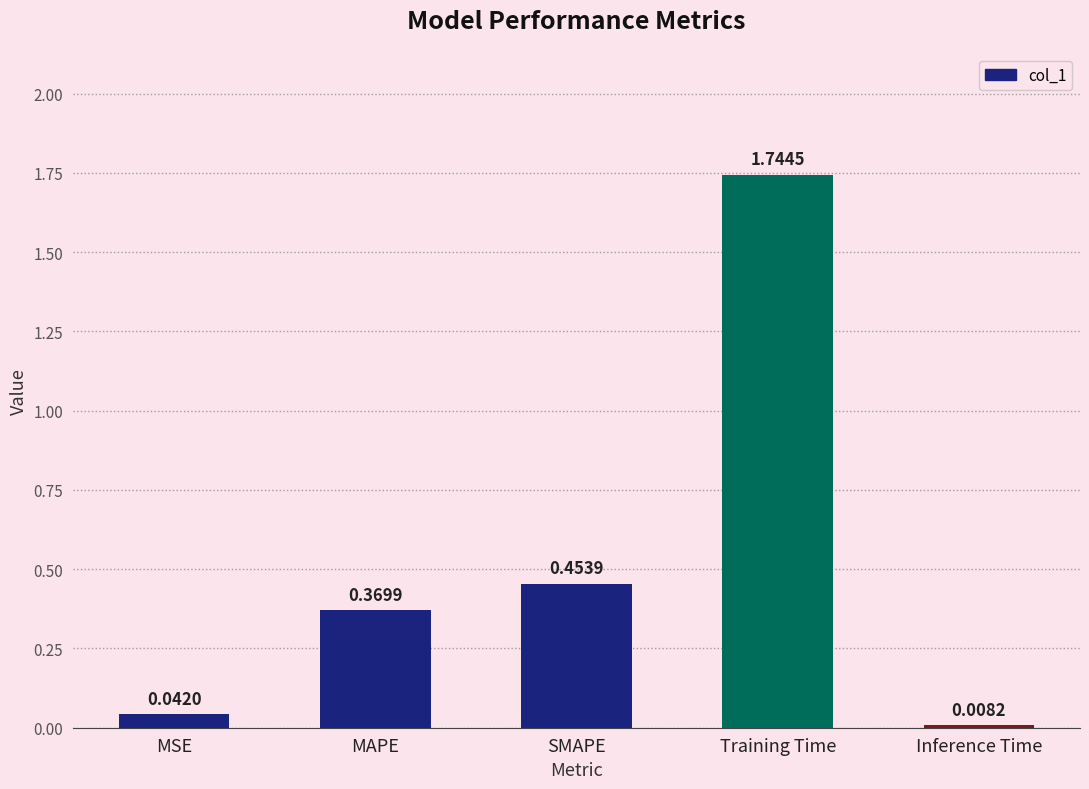

What is the label of the 3rd bar from the right?

SMAPE